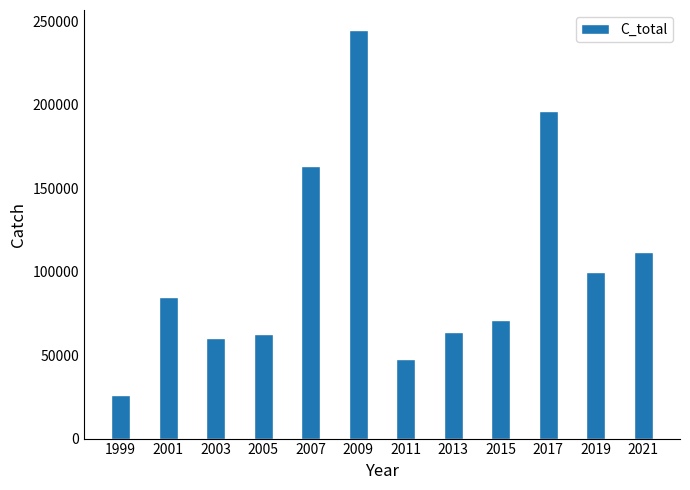

How many data points does each series have?

12